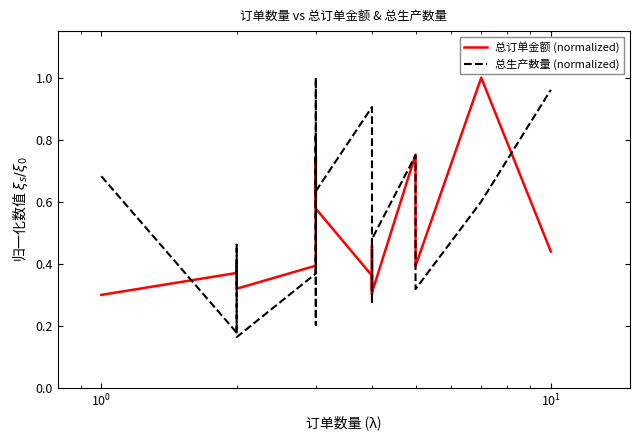

Is the value of 总生产数量 (normalized) at 11 greater than the value of 总订单金额 (normalized) at 10?

No